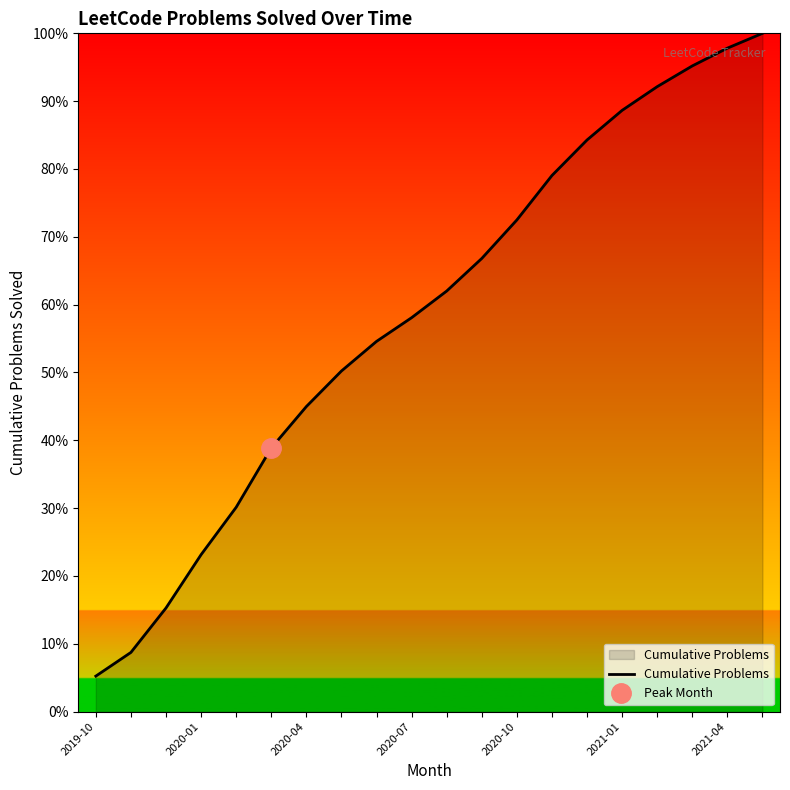

What is the sum of all values?

2941.4